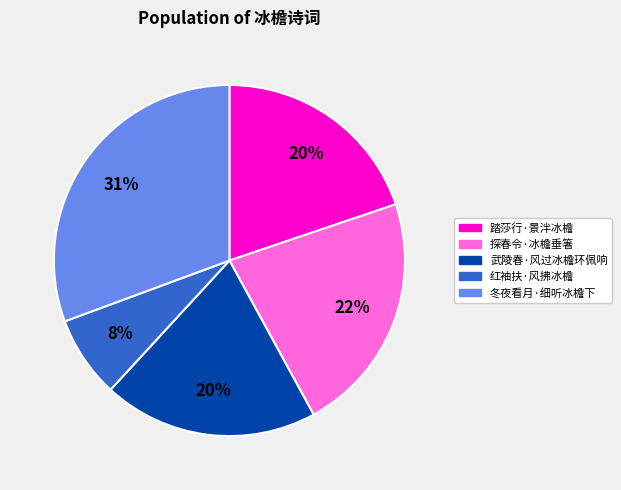

Do 探春令·冰檐垂箸 and 红袖扶·风拂冰檐 together represent more than half of the pie?

No